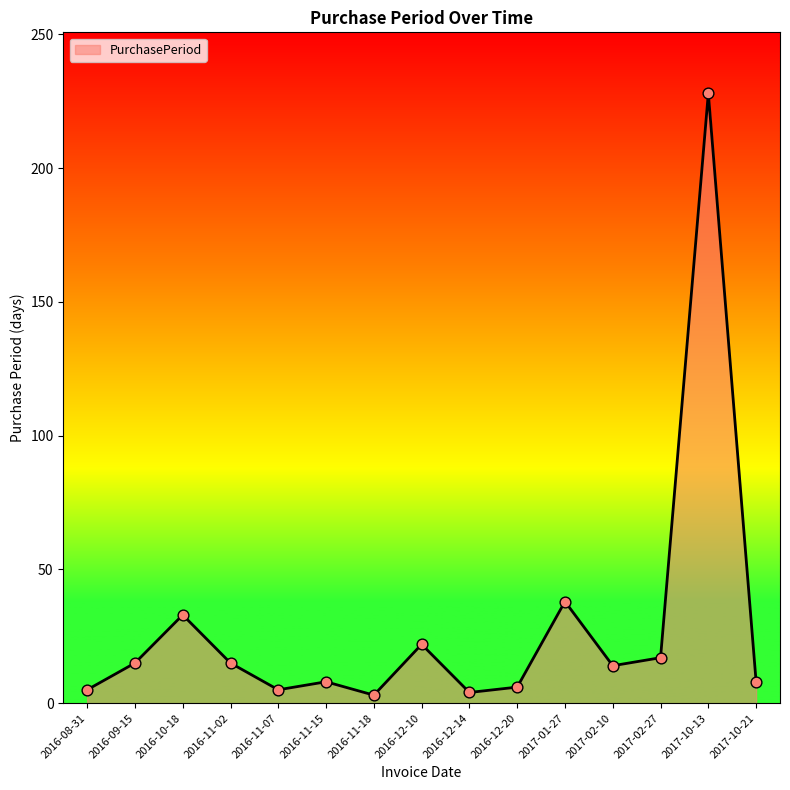

What is the change in value from 2016-10-18 to 2017-02-27?

-16